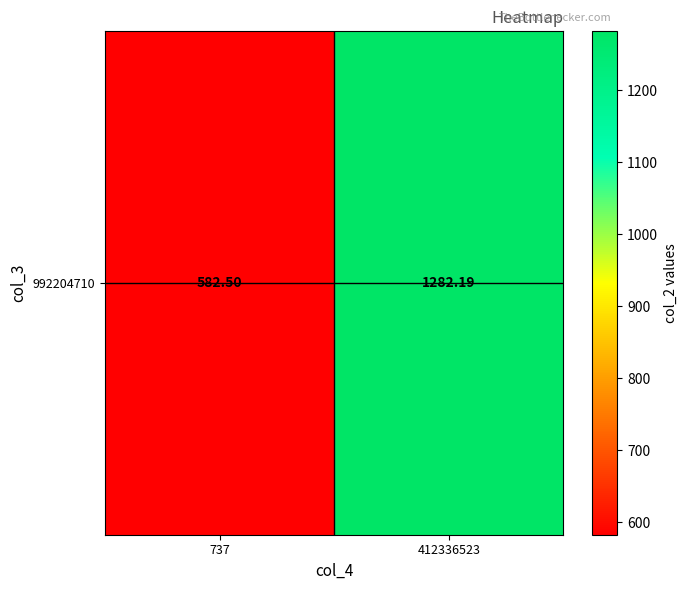

List the labels in order of value, smallest first.

737, 412336523